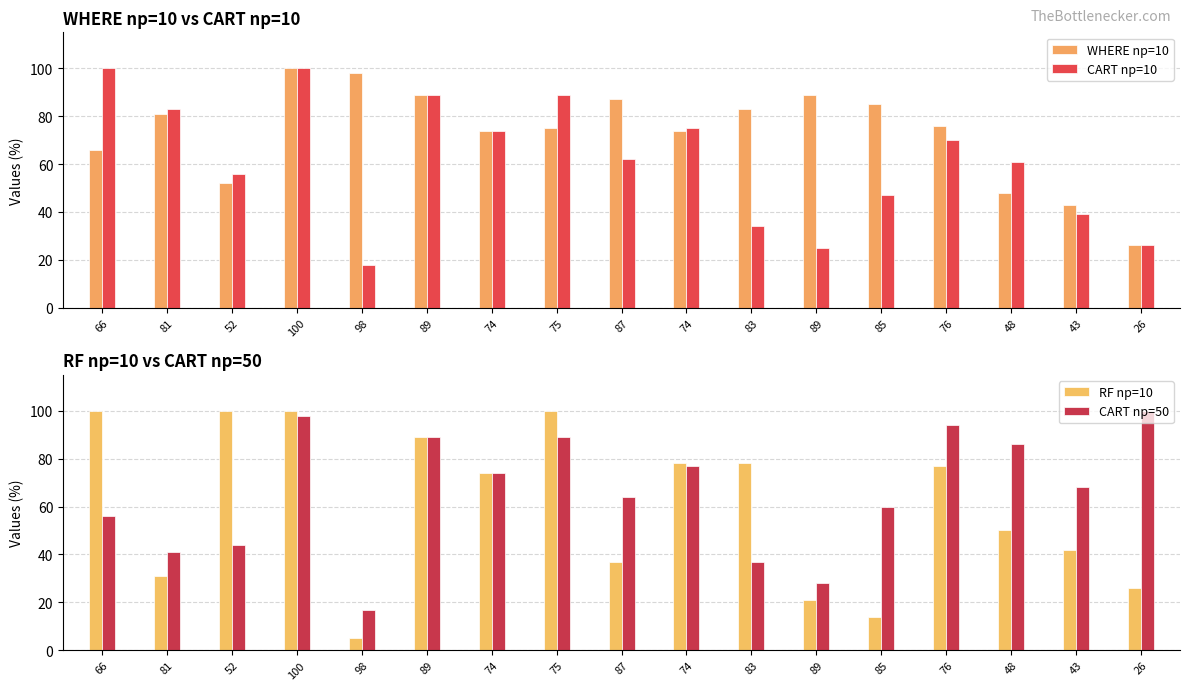

Reading right to left, transcribe all the data shown in this chart.

WHERE np=10: 26	43	48	76	85	89	83	74	87	75	74	89	98	100	52	81	66
CART np=10: 26	39	61	70	47	25	34	75	62	89	74	89	18	100	56	83	100
RF np=10: 26	42	50	77	14	21	78	78	37	100	74	89	5	100	100	31	100
CART np=50: 100	68	86	94	60	28	37	77	64	89	74	89	17	98	44	41	56